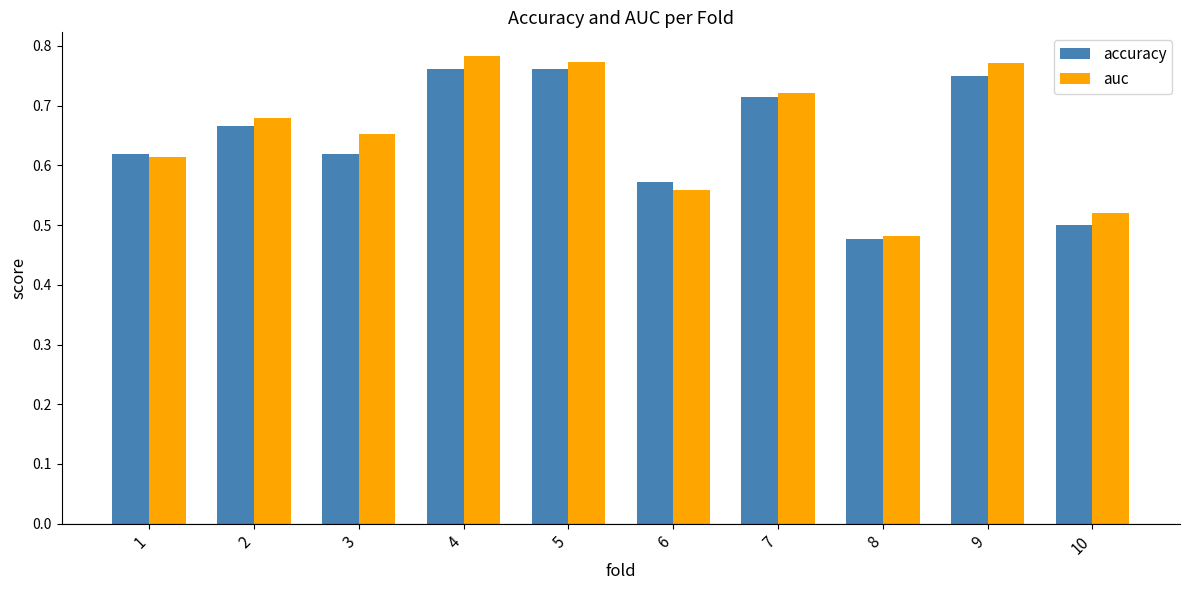

What is the total value across all series at 1?

1.2